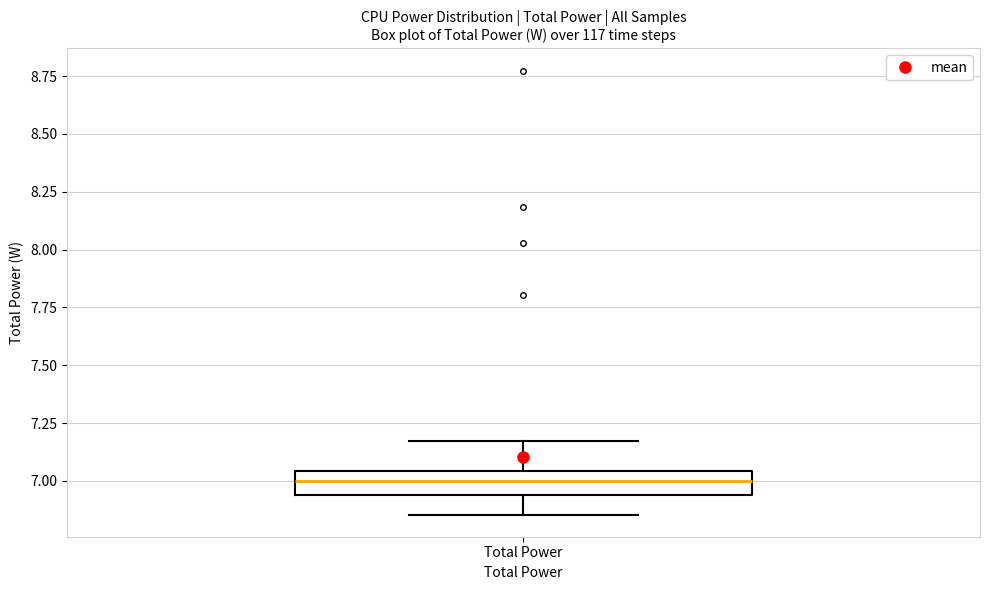

Where does the median line of the box for Total Power sit on the y-axis? The values are not printed on the chart, so give them approximately, as read against the axis.

7.00